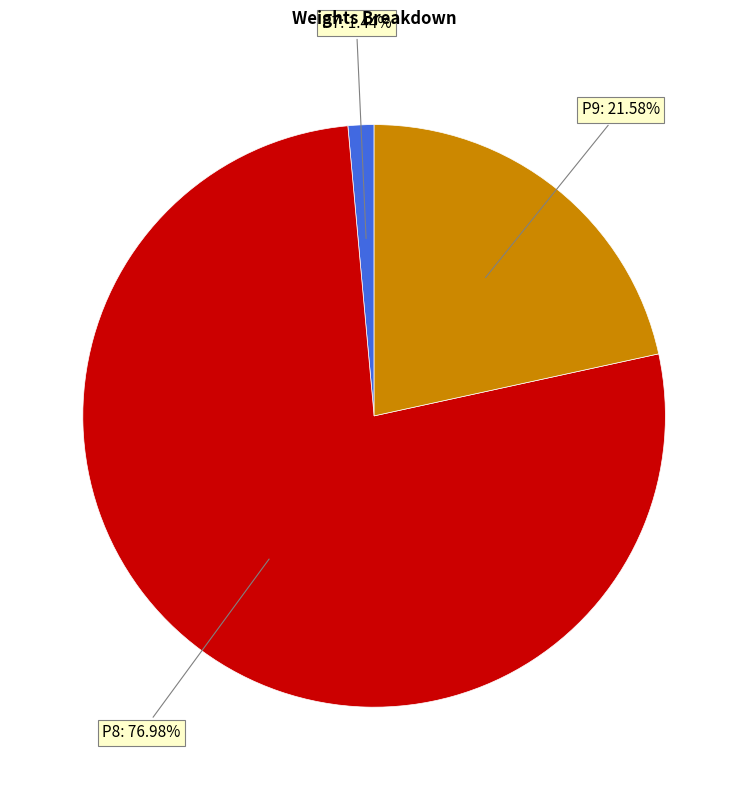

Does any single category account for the majority?

Yes